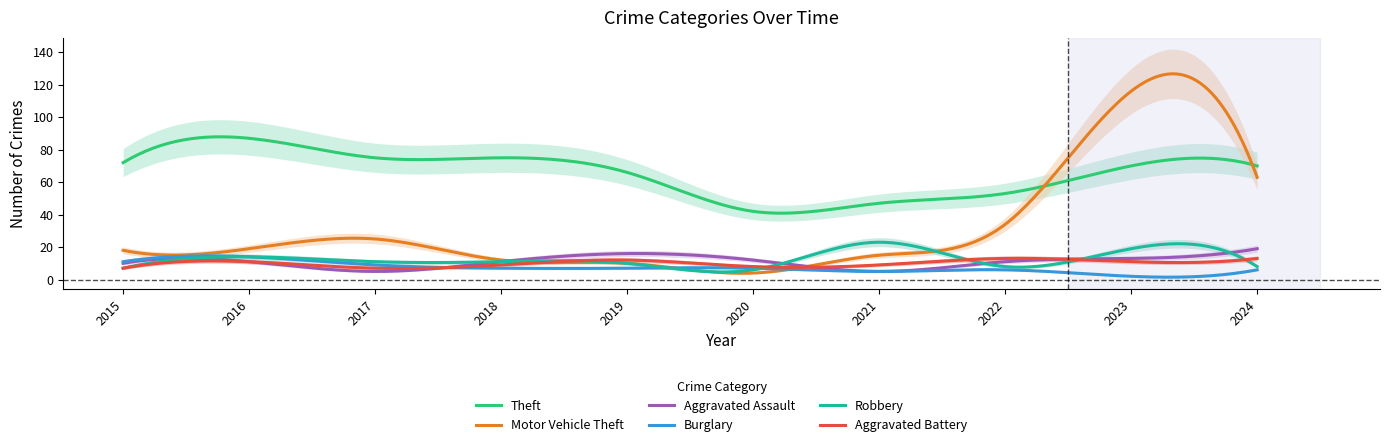

True or false: Theft and Aggravated Battery cross at least once.

False